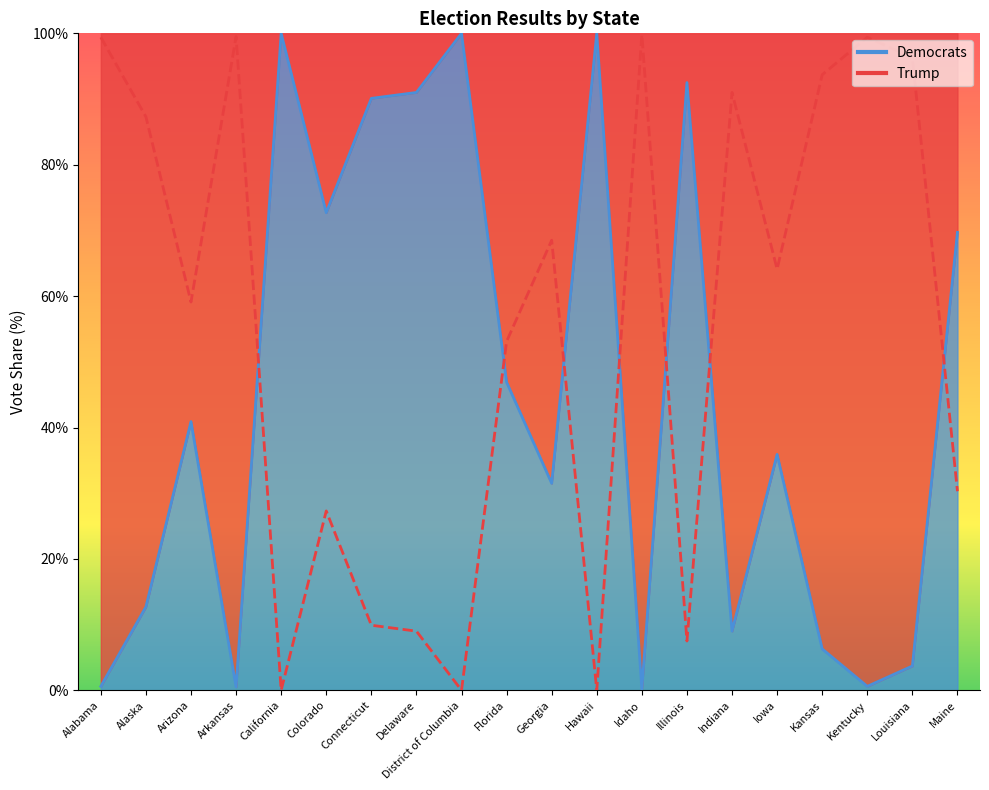

Between which two adjacent categories do Democrats and Trump first intersect?

Arkansas and California